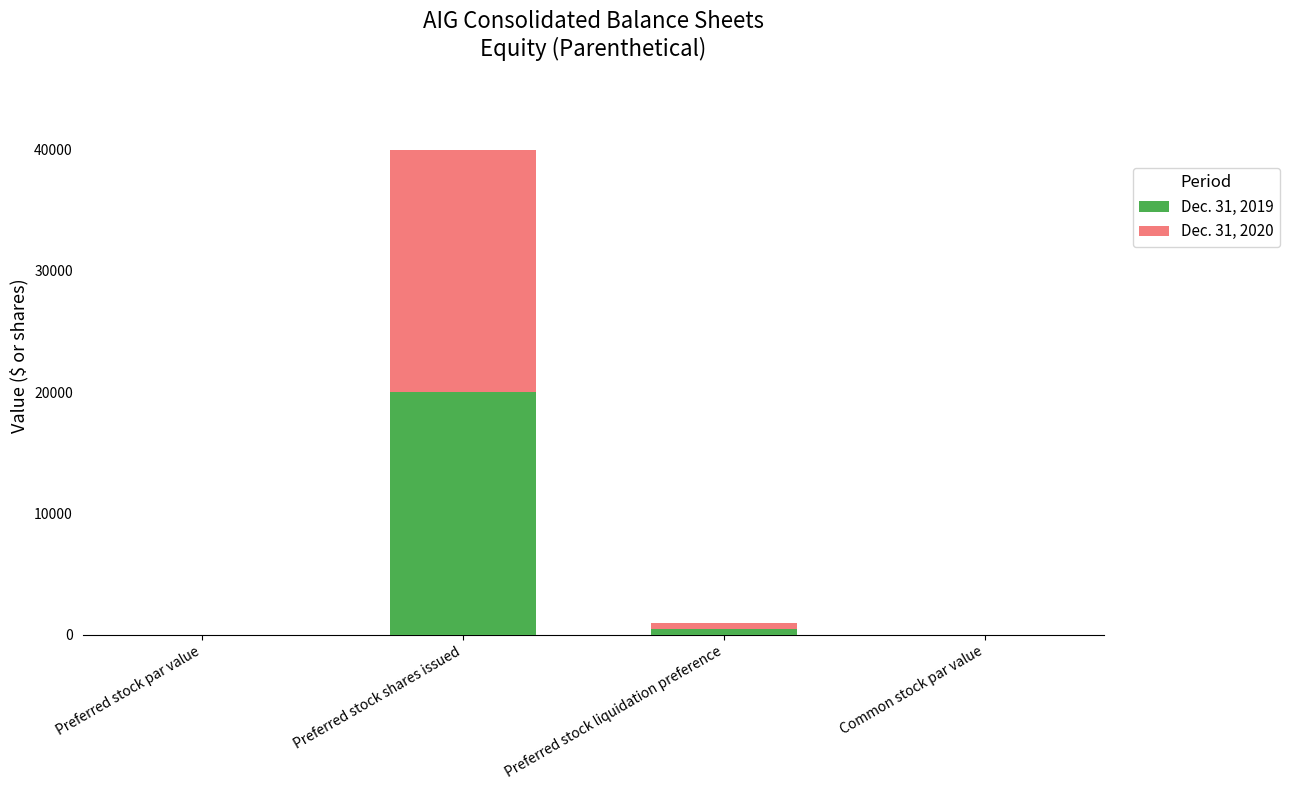

At which category is the sum across all series the highest?

Preferred stock shares issued